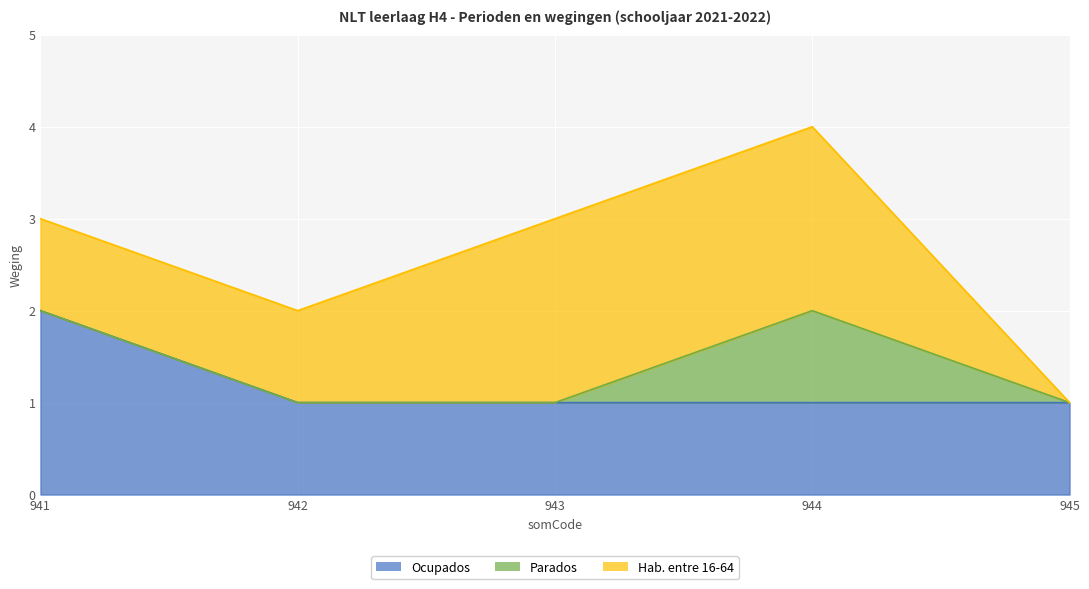

What are all the series names shown in the legend?

Ocupados, Parados, Hab. entre 16-64